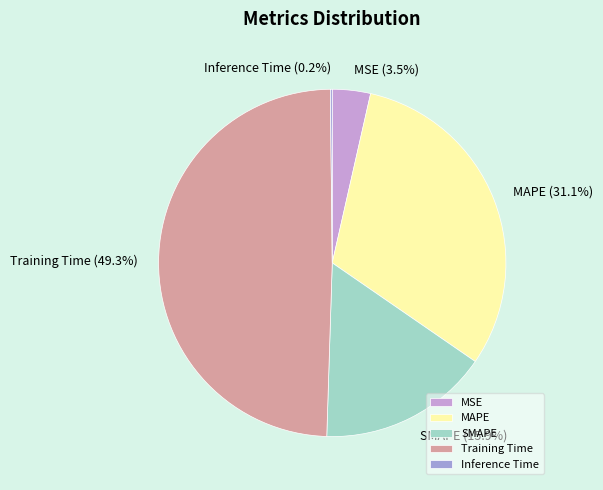

Which has a higher value, SMAPE or MAPE?

MAPE